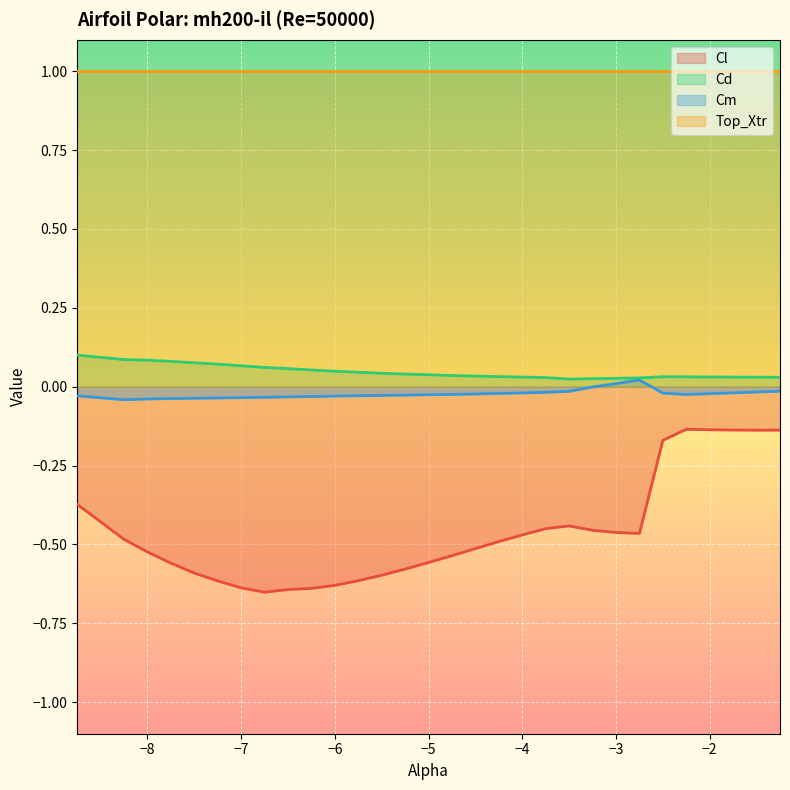

True or false: Cm and Cl intersect in this chart.

False